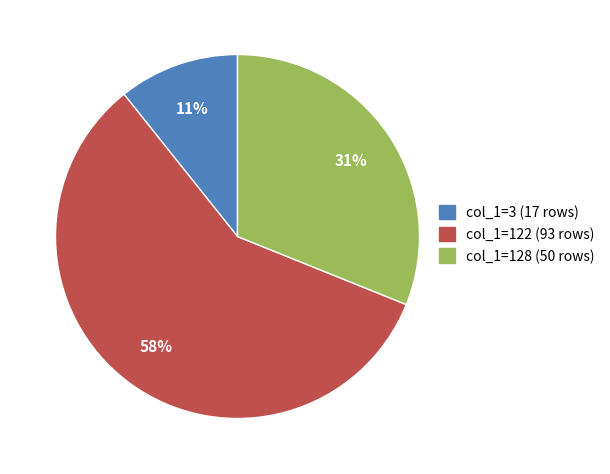

What is the majority slice?

col_1=122 (93 rows)